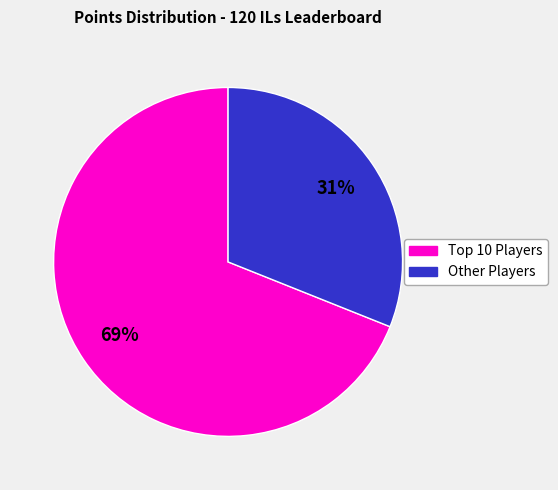

Is there a majority slice in this chart?

Yes